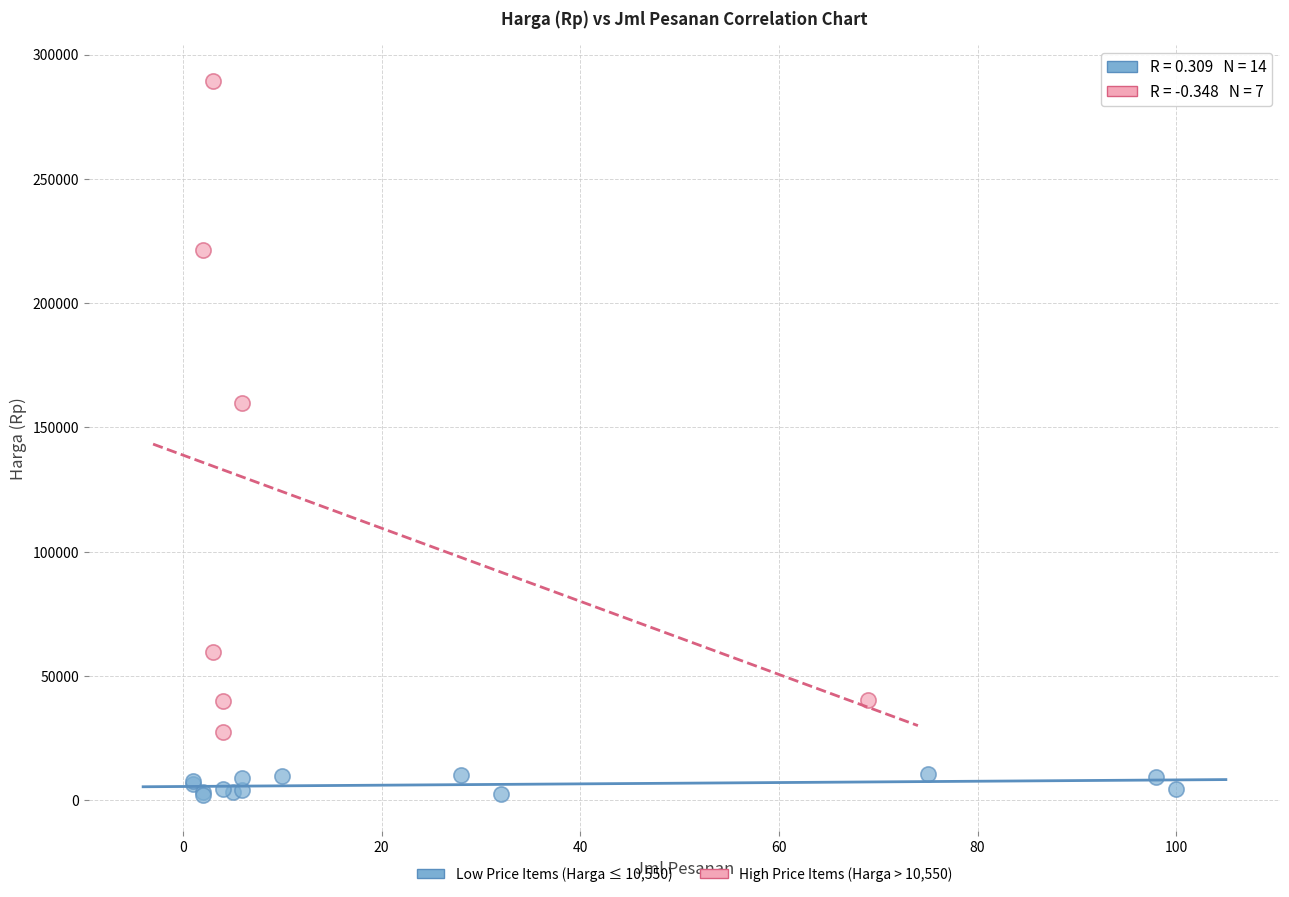

Which series has the largest Y range (max minus min)?

High Price Items (Harga > 10,550)